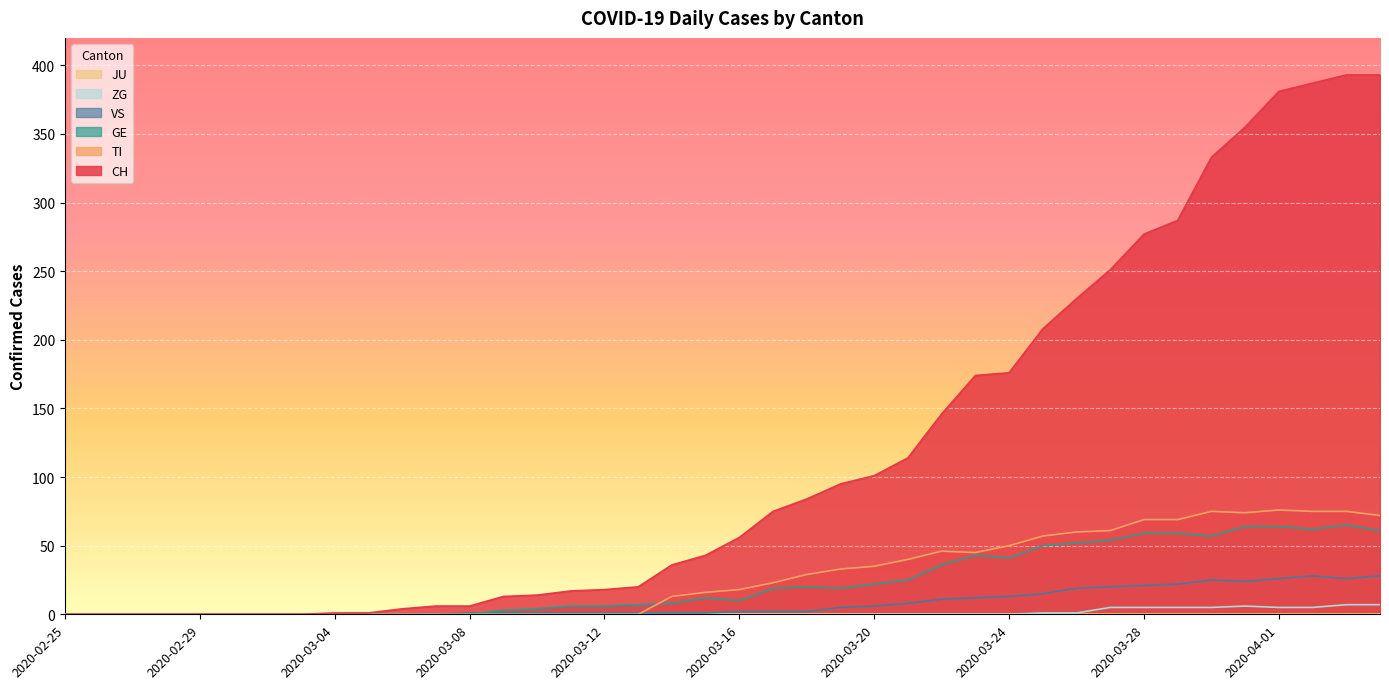

In VS, how many points are lower than both neighbors (excluding endpoints)?

2